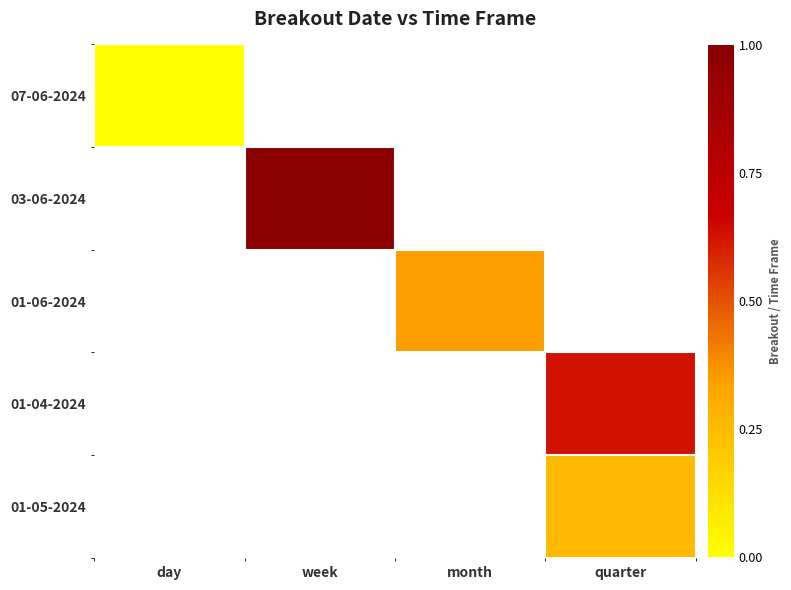

How many values in the 01-06-2024 series exceed 0?

1